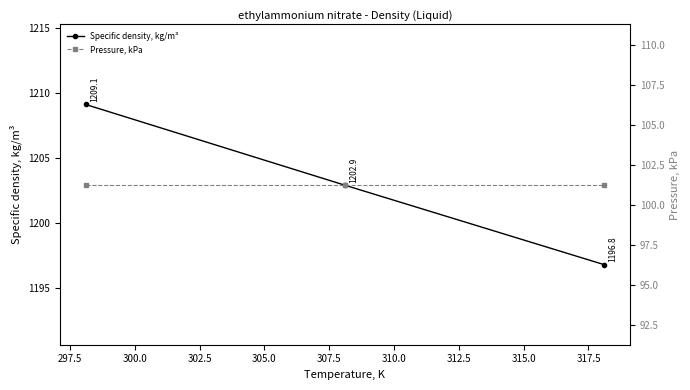

Does the chart have visible grid lines?

No